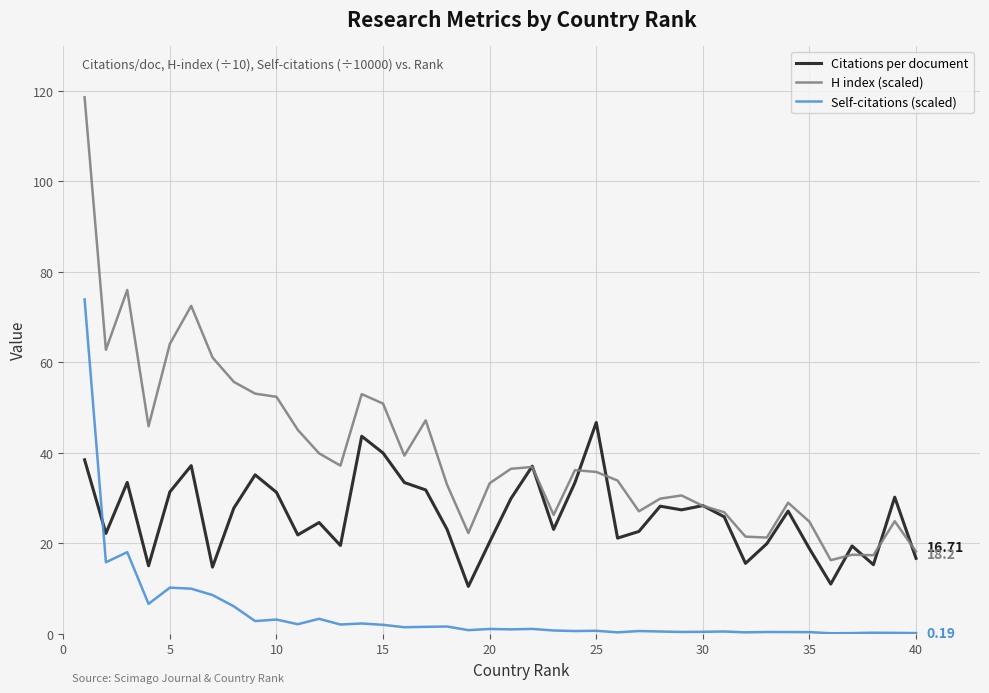

True or false: Citations per document and Self-citations (scaled) cross at least once.

True